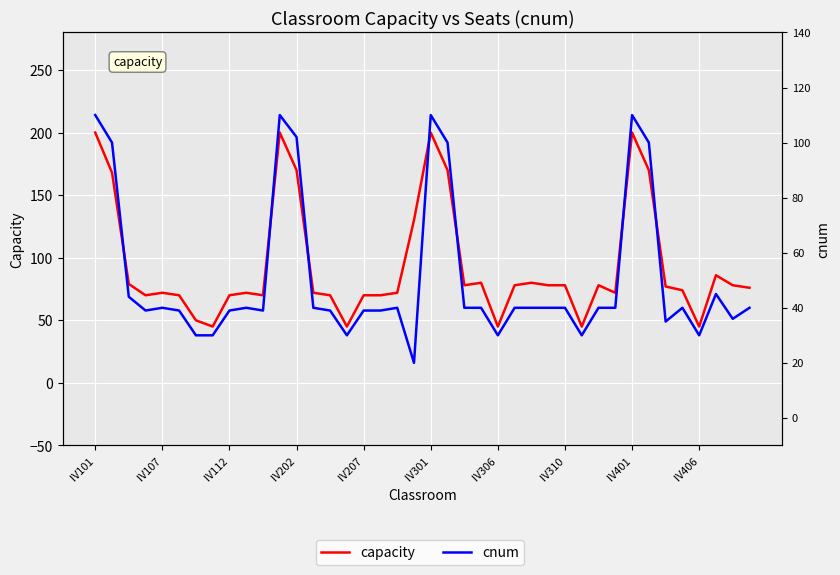

The cnum series shows 20 at Ⅳ112. True or false?

False